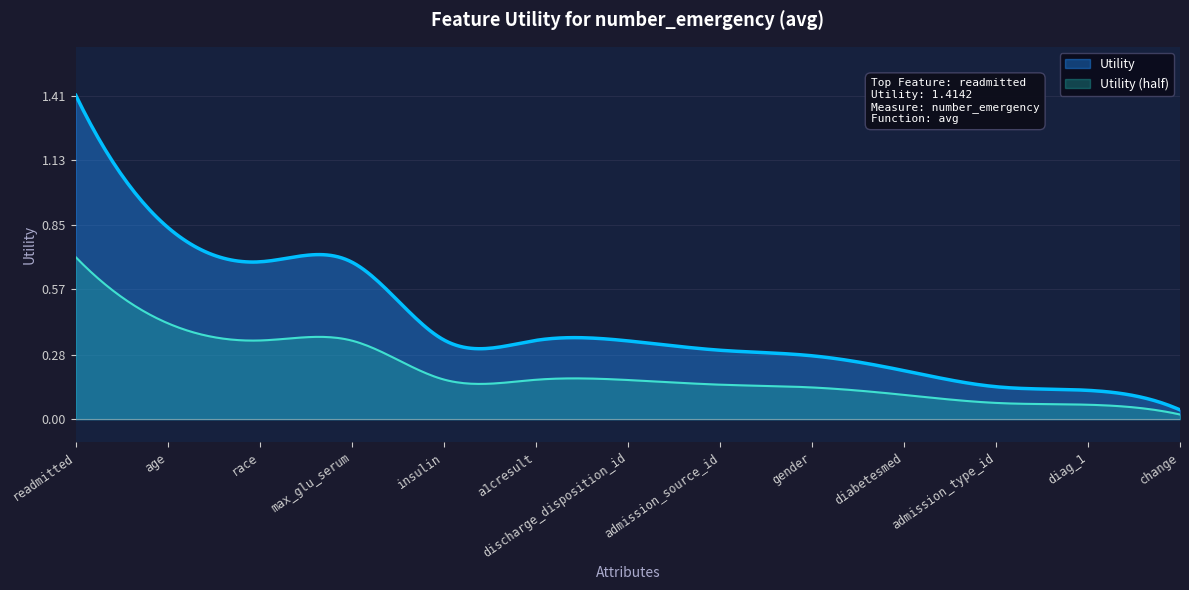

Reading right to left, what are all the values shown in this chart?

change=0.0	diag_1=0.1	admission_type_id=0.1	diabetesmed=0.2	gender=0.3	admission_source_id=0.3	discharge_disposition_id=0.3	a1cresult=0.3	insulin=0.3	max_glu_serum=0.7	race=0.7	age=0.8	readmitted=1.4